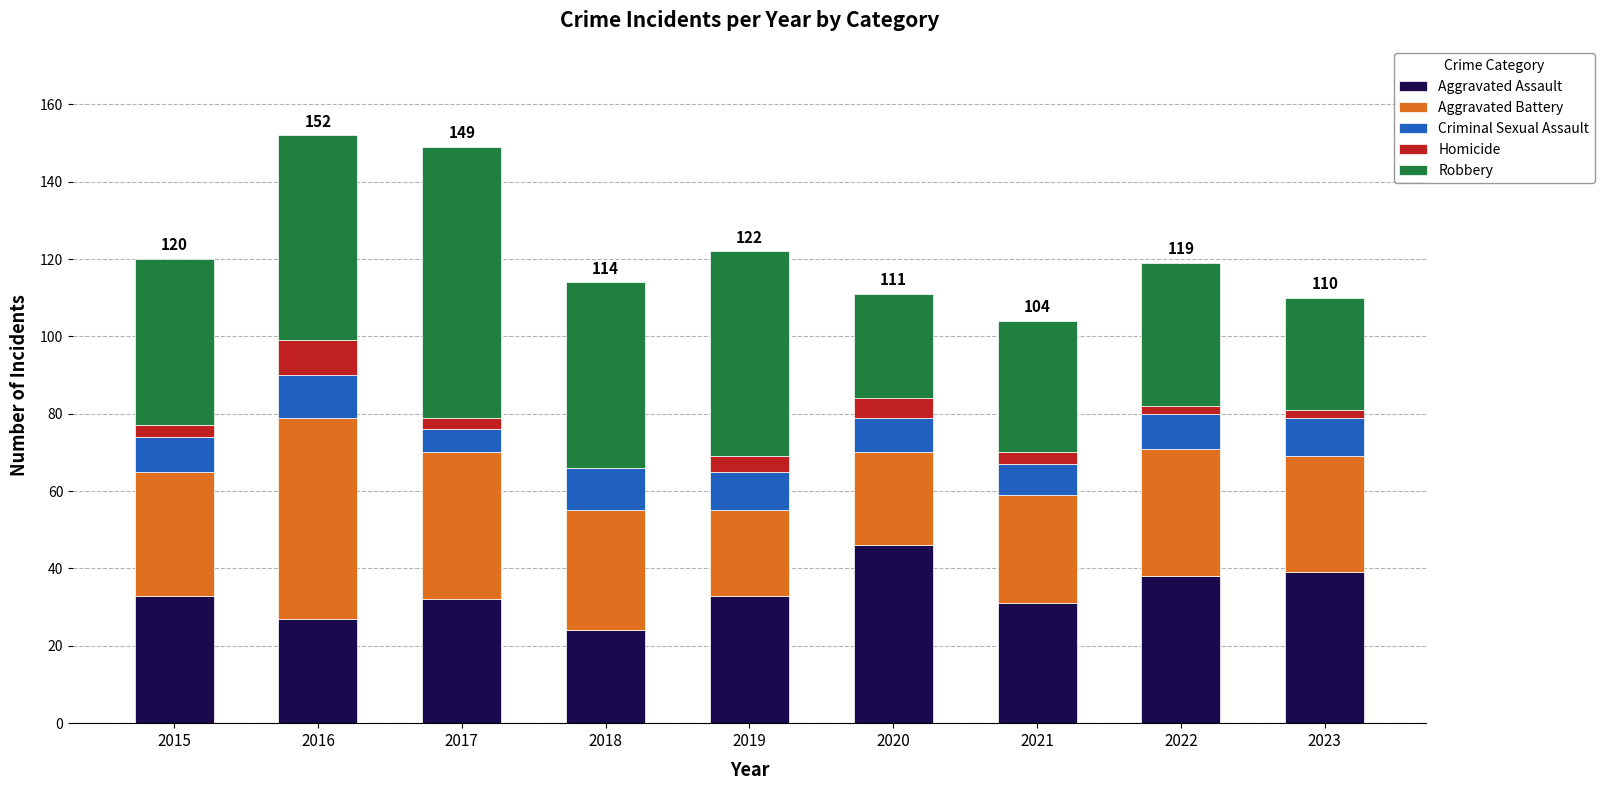

What is the maximum value for Aggravated Assault?

46